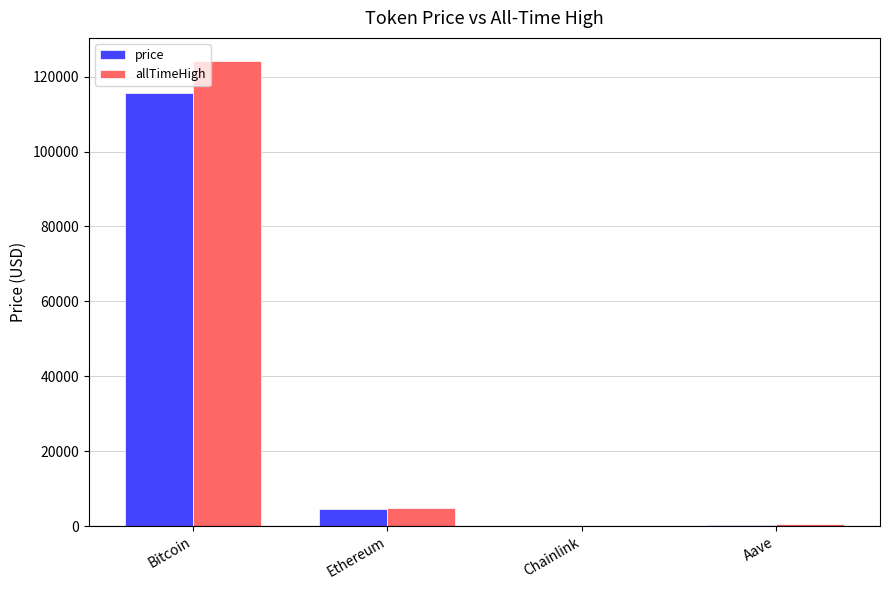

What are all the series names shown in the legend?

price, allTimeHigh